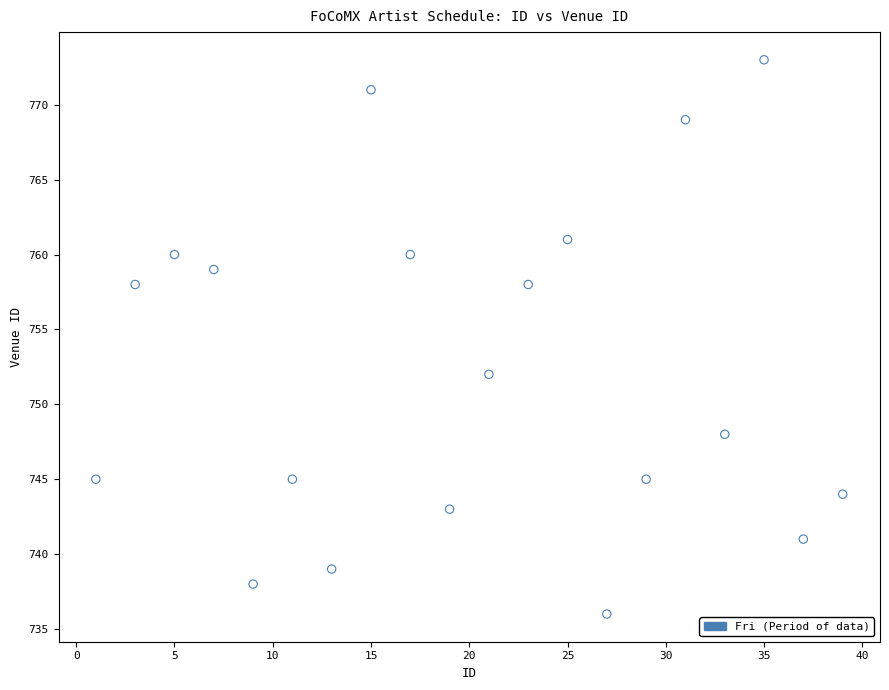

What Y value in the scatter plot is closest to 754?

752